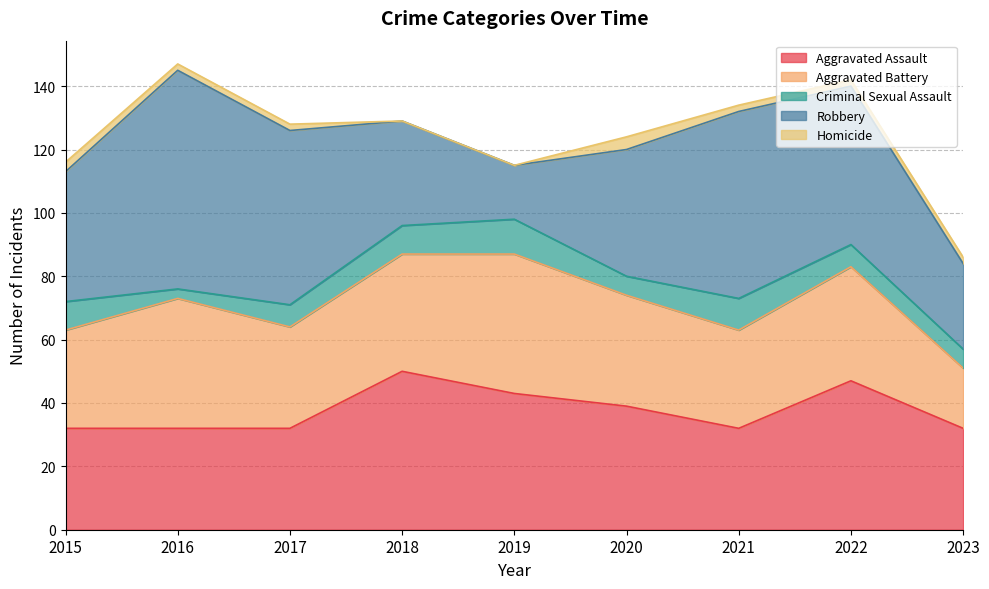

List the labels in order of Homicide value, smallest first.

2018, 2019, 2016, 2017, 2021, 2022, 2023, 2015, 2020